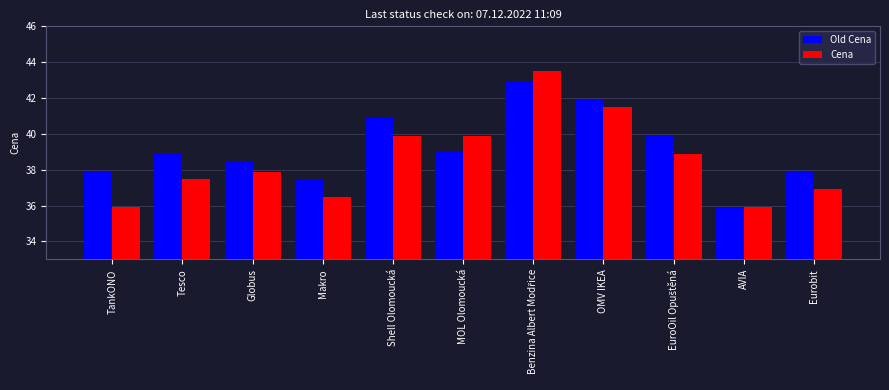

What is the spread (max minus min) of values at Tesco?

1.4